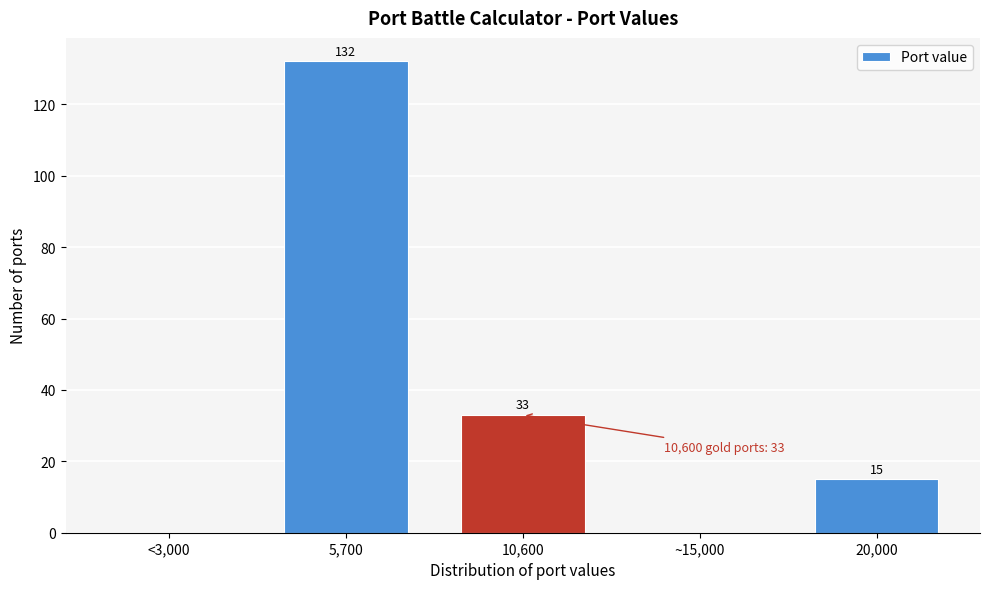

Reading right to left, list all the values displayed in this chart.

20,000=15	~15,000=0	10,600=33	5,700=132	<3,000=0